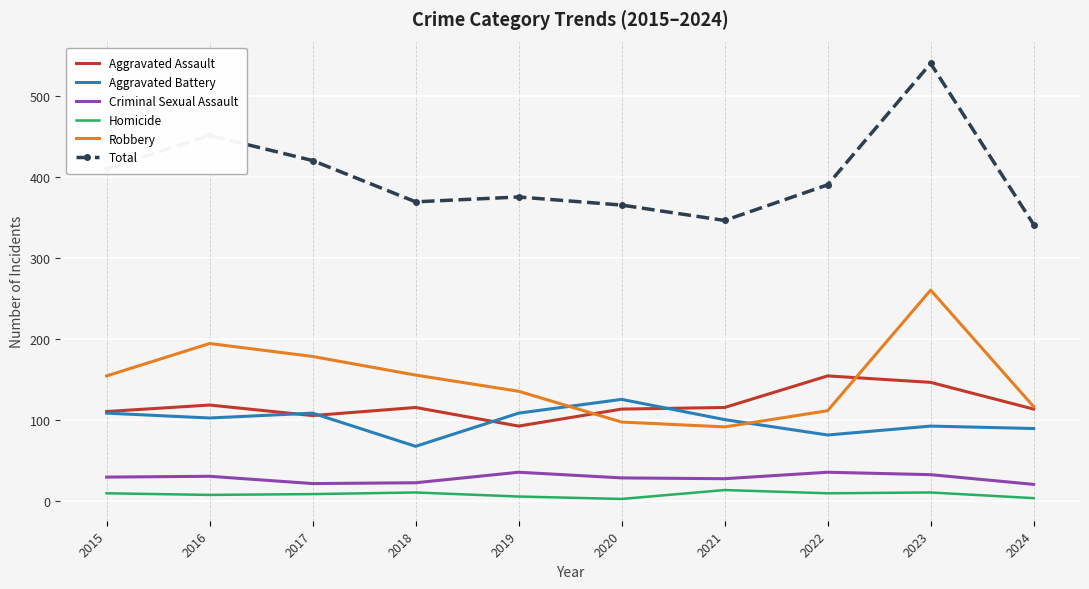

Which category has the highest value in the Aggravated Battery series?

2020